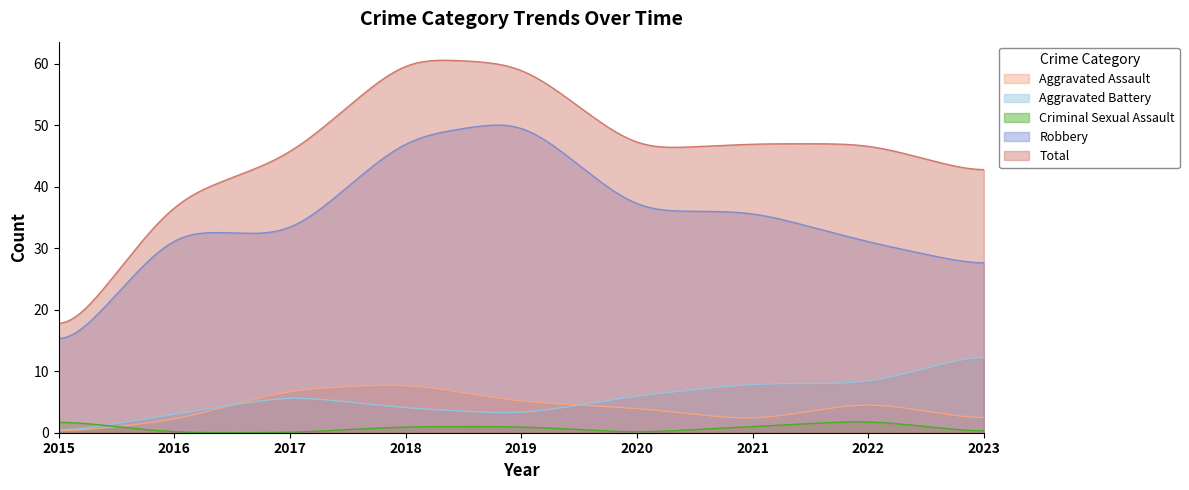

True or false: Criminal Sexual Assault and Total cross at least once.

False